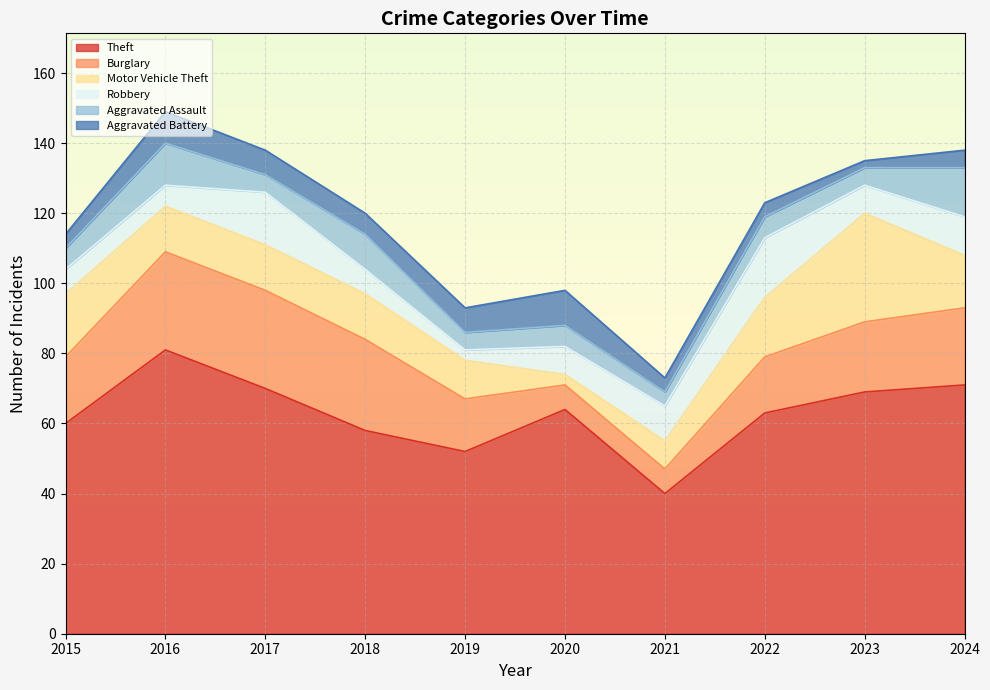

What is the sum of all Burglary values?

188